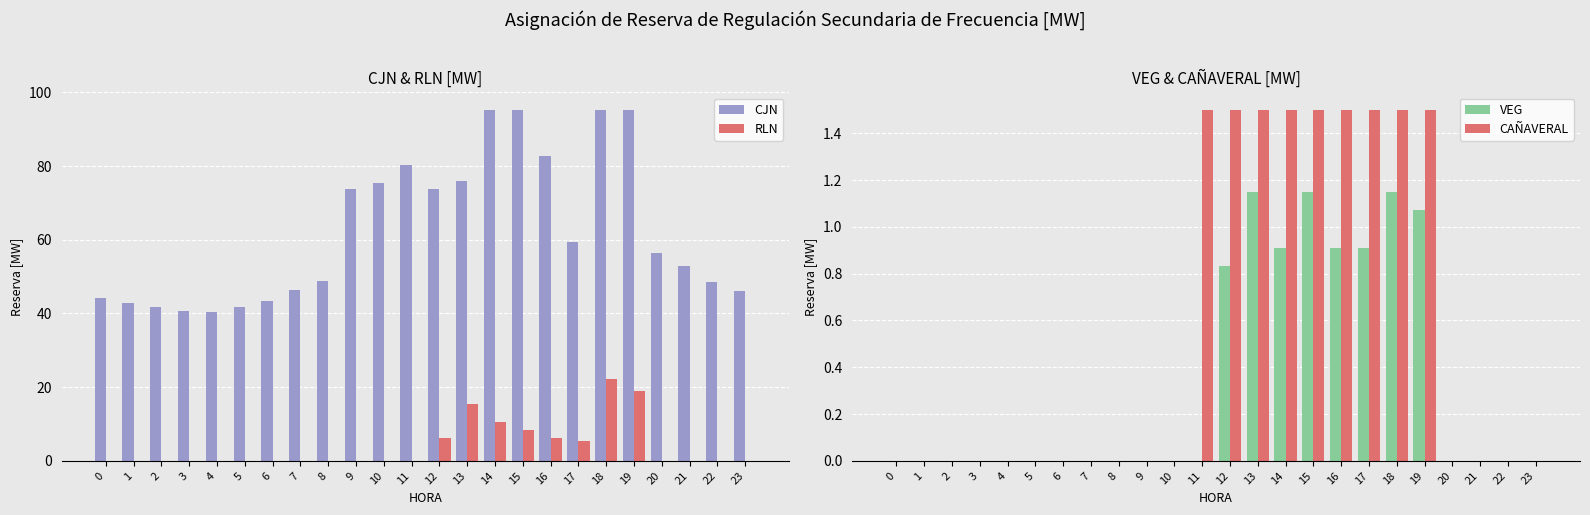

Does the chart contain any negative values?

No